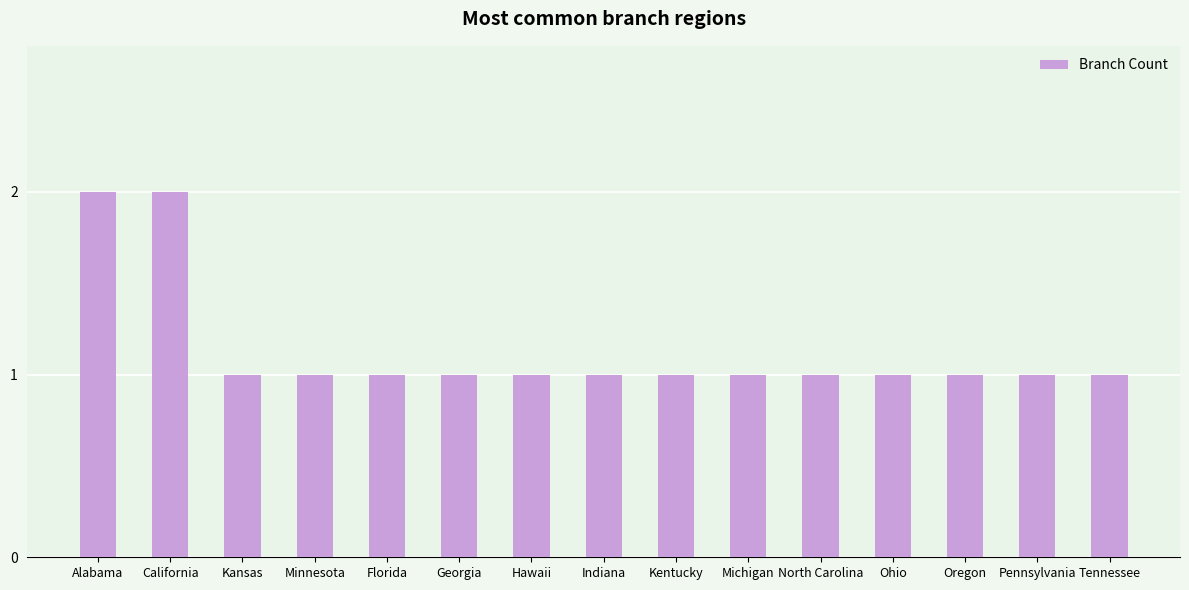

What is the label of the 12th bar from the left?

Ohio